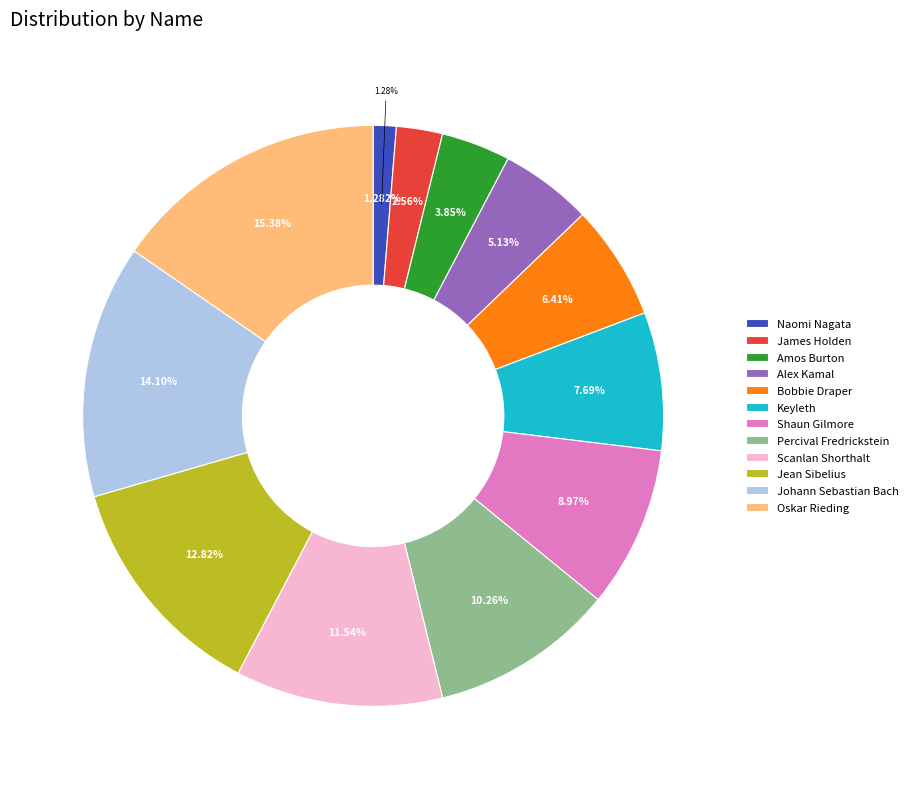

Which has a higher value, Shaun Gilmore or Bobbie Draper?

Shaun Gilmore